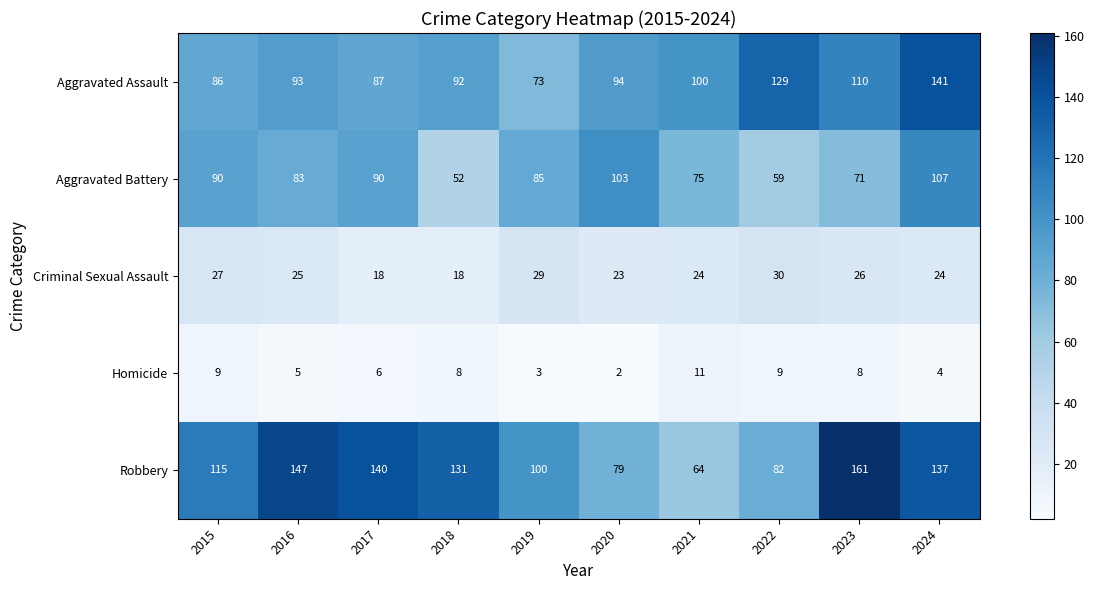

List the labels in order of Robbery value, smallest first.

2021, 2020, 2022, 2019, 2015, 2018, 2024, 2017, 2016, 2023